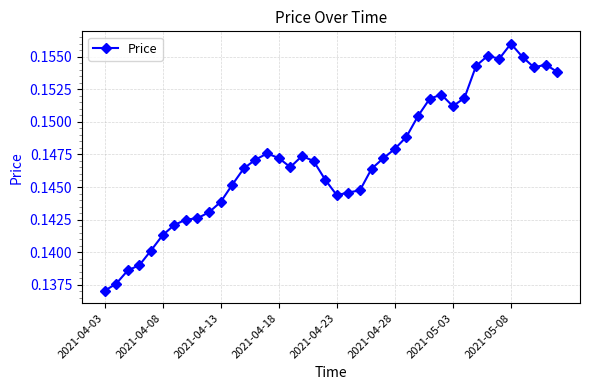

What is the sum of all values?

5.9